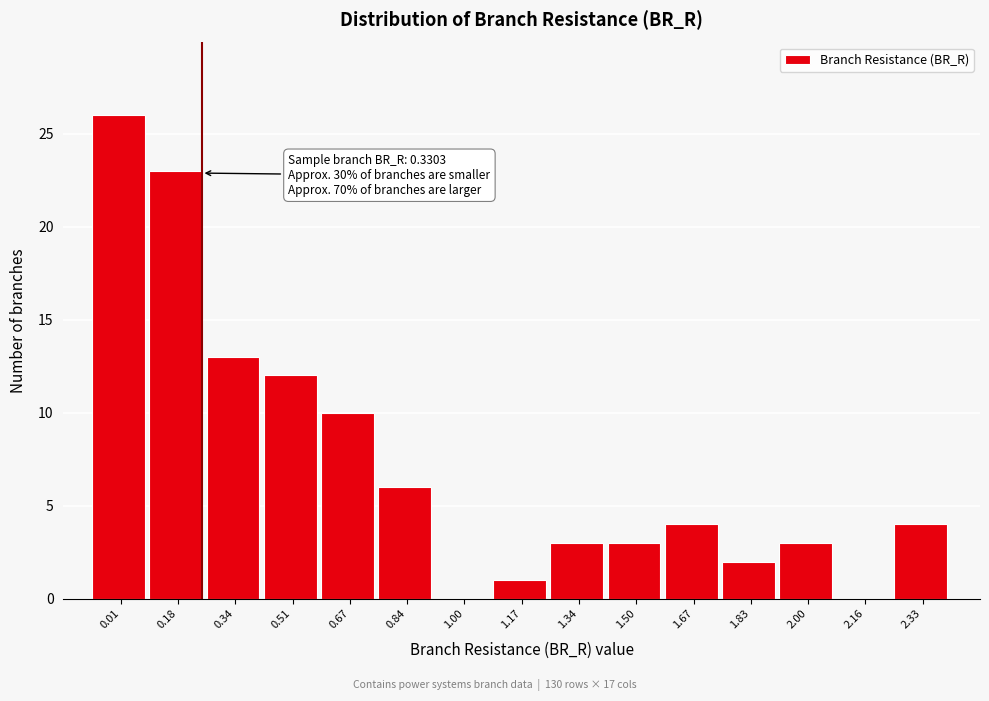

Reading left to right, what are all the values shown in this chart?

0.01=26	0.18=23	0.34=13	0.51=12	0.67=10	0.84=6	1.00=0	1.17=1	1.34=3	1.50=3	1.67=4	1.83=2	2.00=3	2.16=0	2.33=4